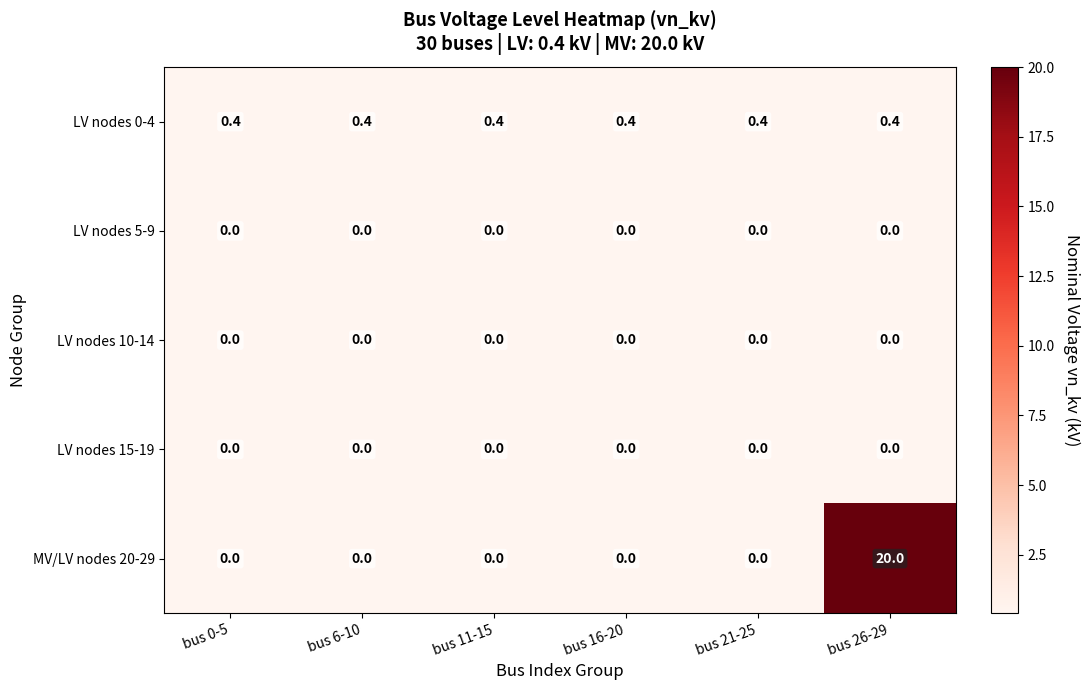

True or false: LV nodes 0-4 has a value of 0.4 at bus 21-25.

True